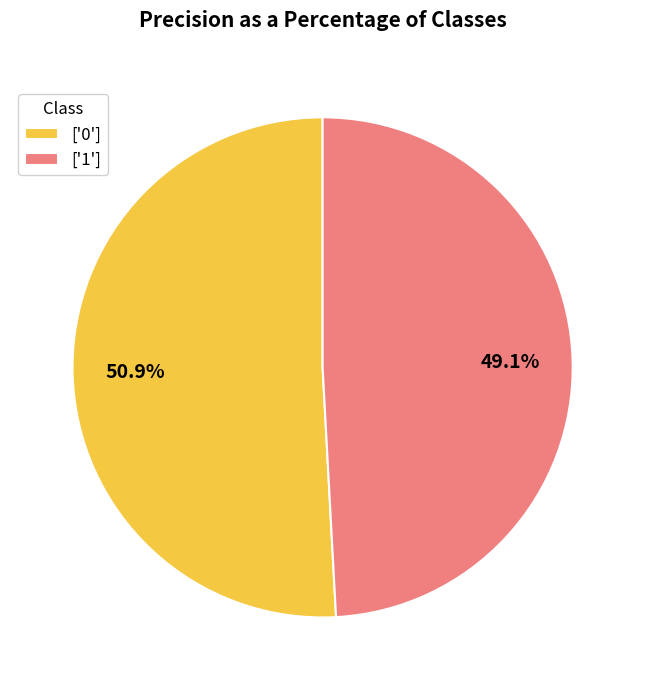

Count the number of slices in the pie.

2